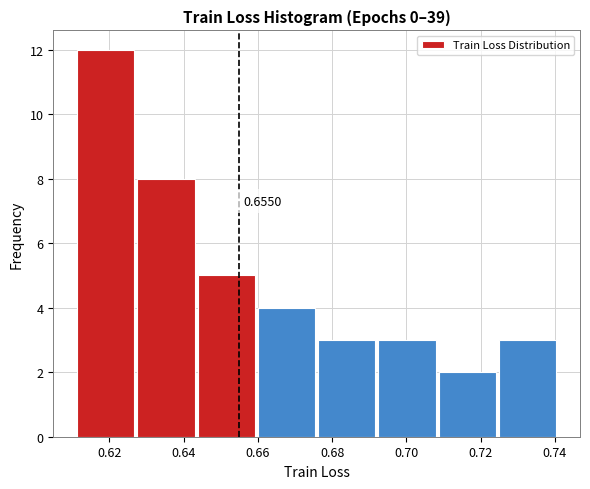

Which range on the x-axis has the tallest bar?

0.610 to 0.628